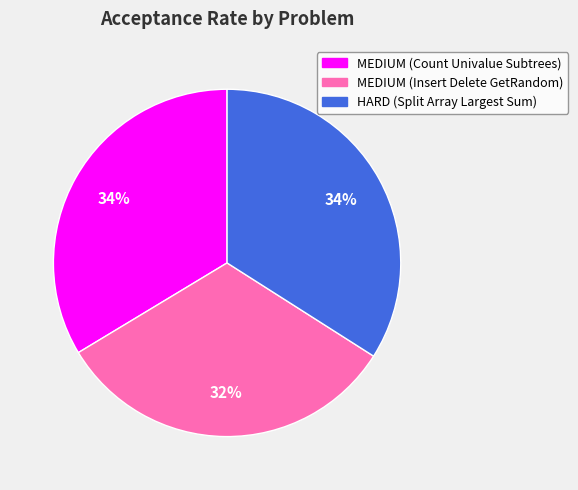

How many segments does this pie chart have?

3